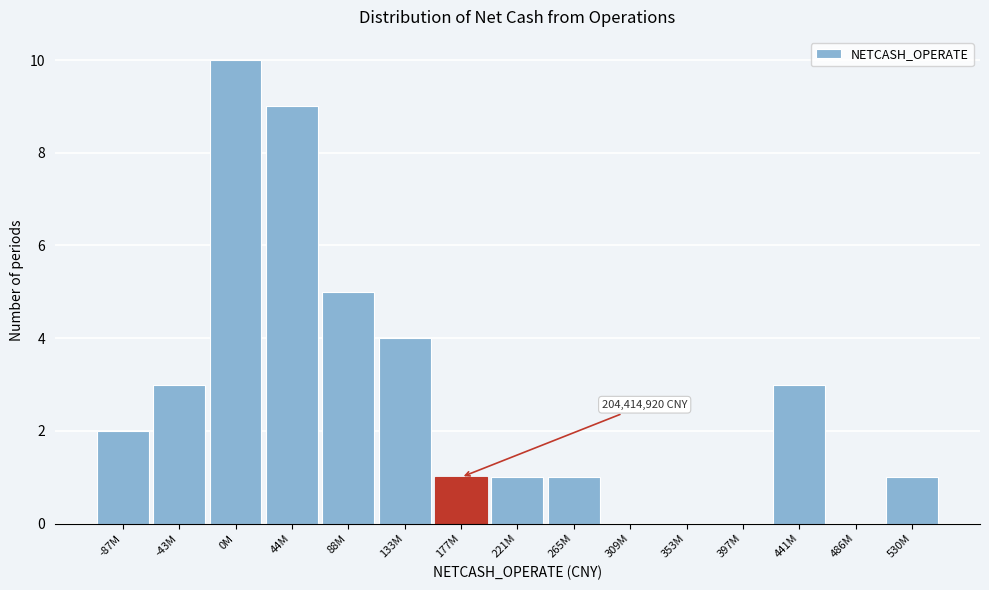

Reading right to left, what are all the values shown in this chart?

530M=1	486M=0	441M=3	397M=0	353M=0	309M=0	265M=1	221M=1	177M=1	133M=4	88M=5	44M=9	0M=10	-43M=3	-87M=2